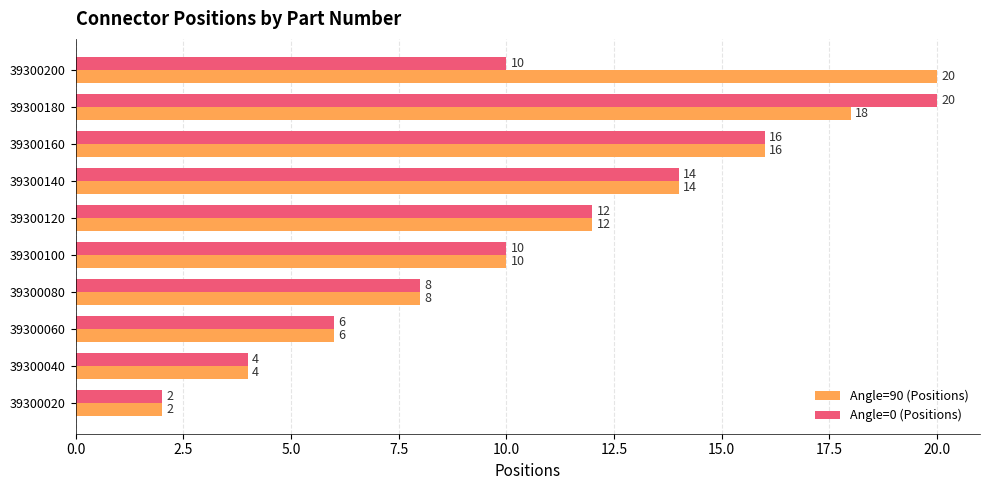

At which category is the sum across all series the highest?

39300180